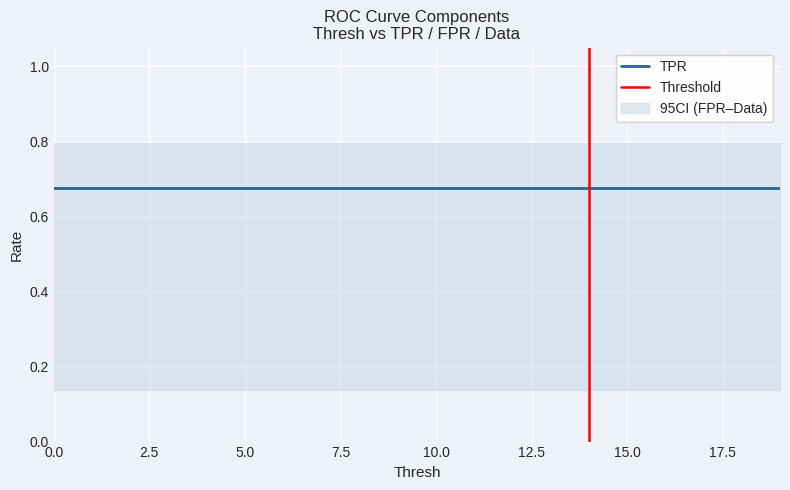

Rank the categories by FPR value from highest to lowest.

0, 1, 2, 3, 4, 5, 6, 7, 8, 9, 10, 11, 12, 13, 14, 15, 16, 17, 18, 19